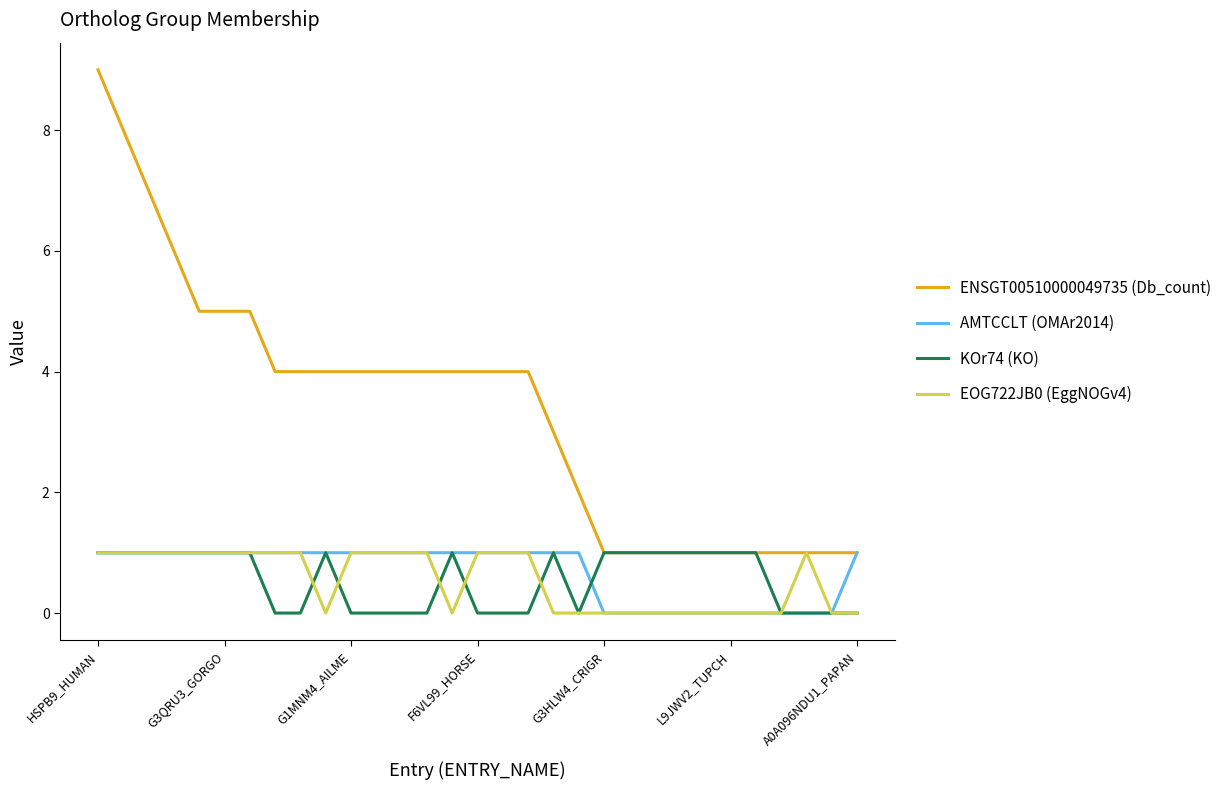

Which series has the largest total across all categories?

ENSGT00510000049735 (Db_count)